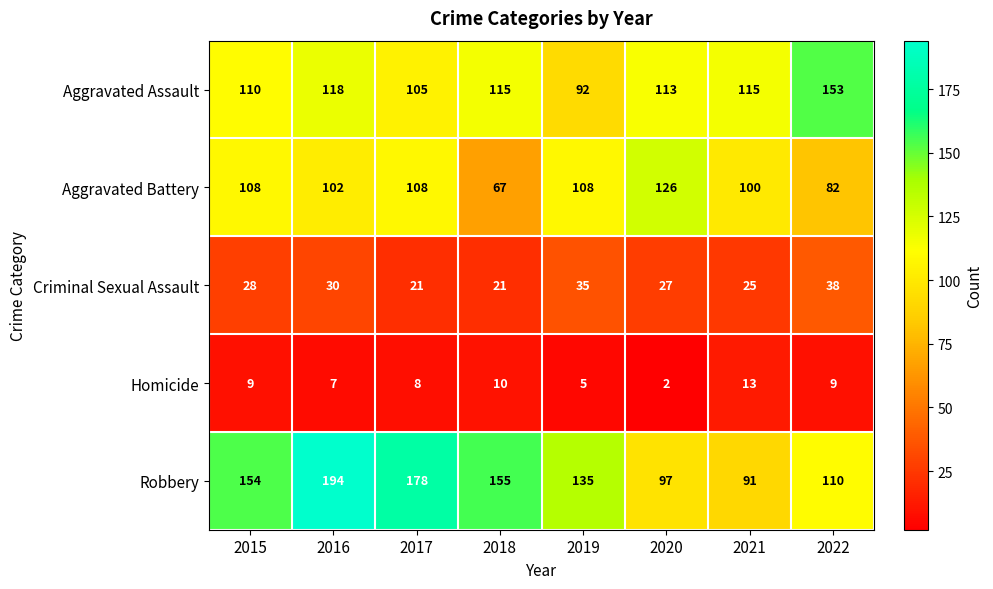

What is the difference between the second highest and second lowest values in the Criminal Sexual Assault series?

14